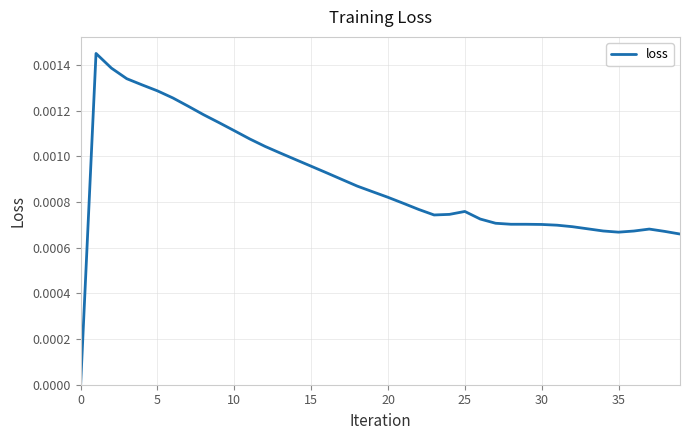

Is this an area chart (filled region under the line)?

No